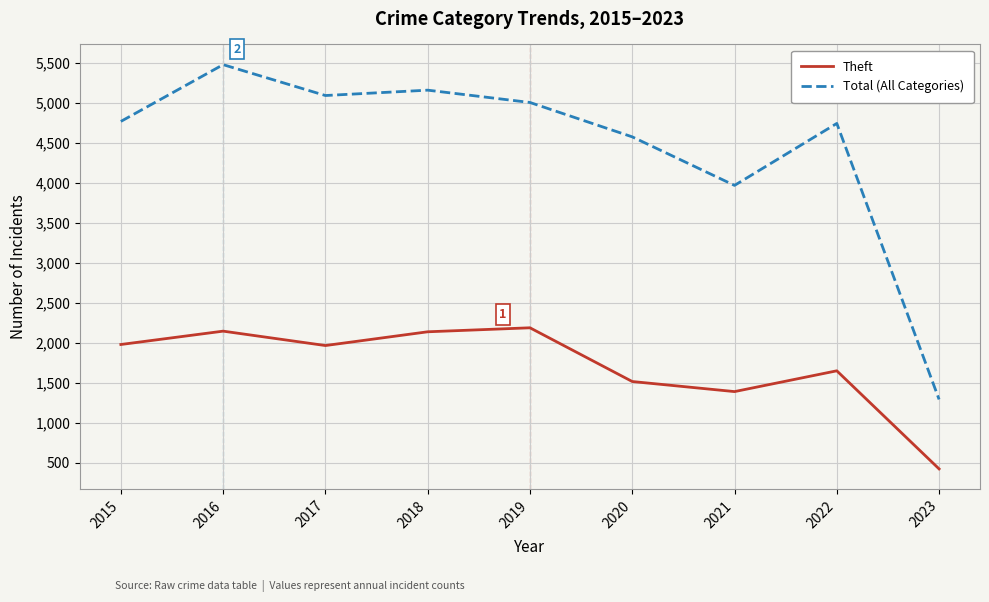

List the series in order of their peak value, lowest first.

Theft, Total (All Categories)